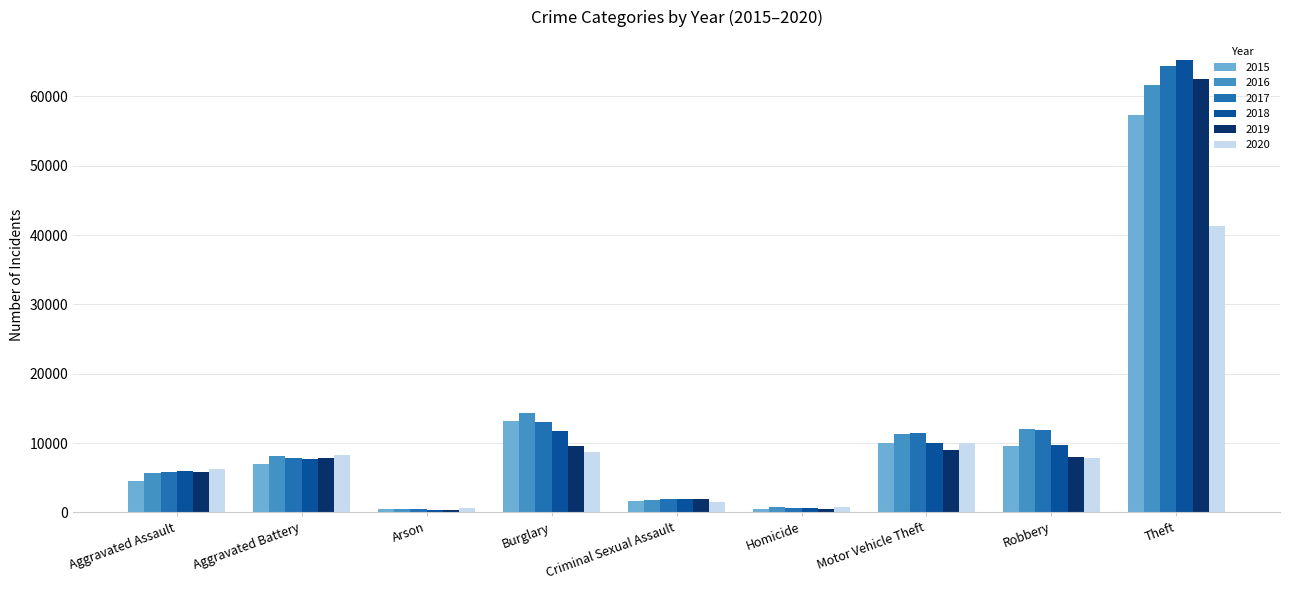

How many groups of bars are there?

9